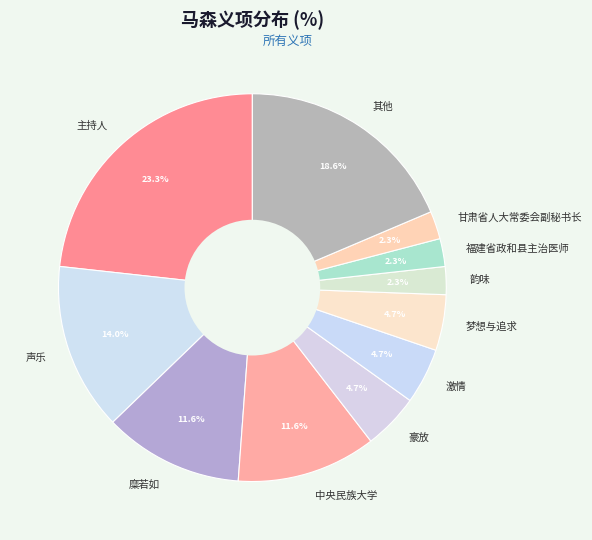

Is it true that 主持人 is 11% of the pie?

False